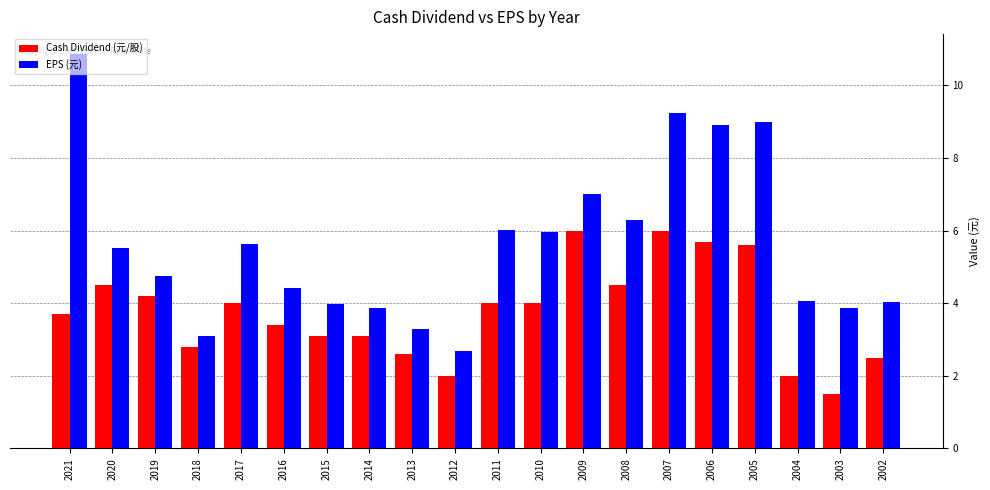

Which series has the largest total across all categories?

EPS (元)